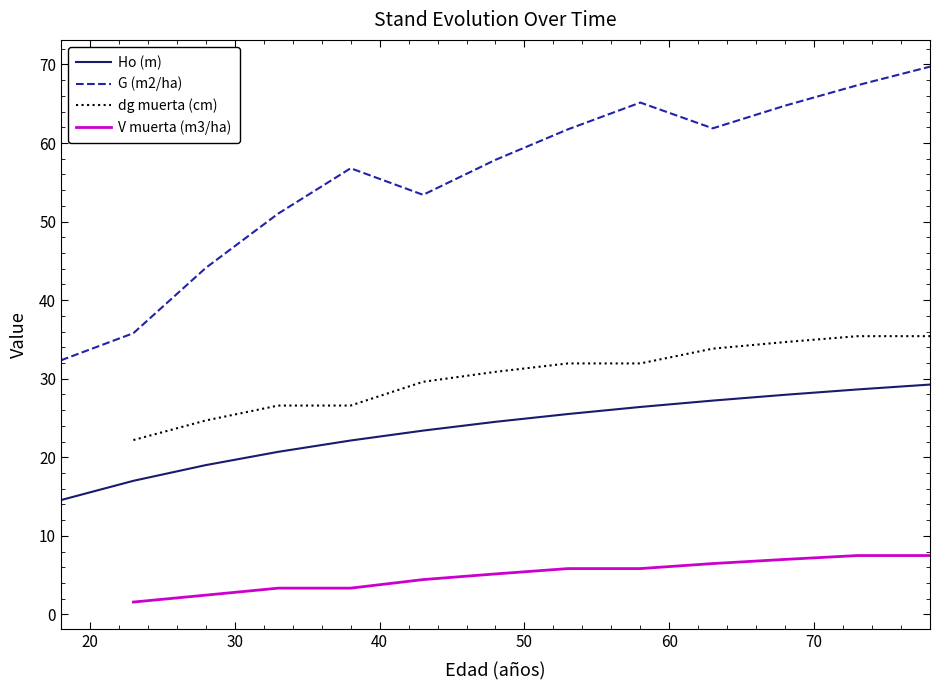

True or false: G (m2/ha) and Ho (m) cross at least once.

False